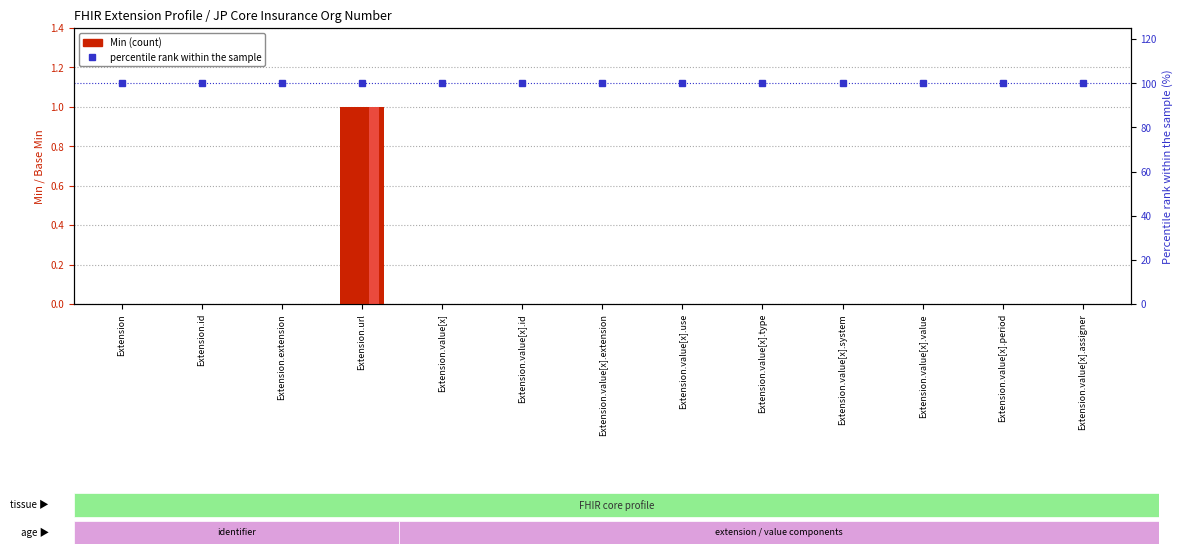

At which category is the sum across all series the highest?

Extension.url